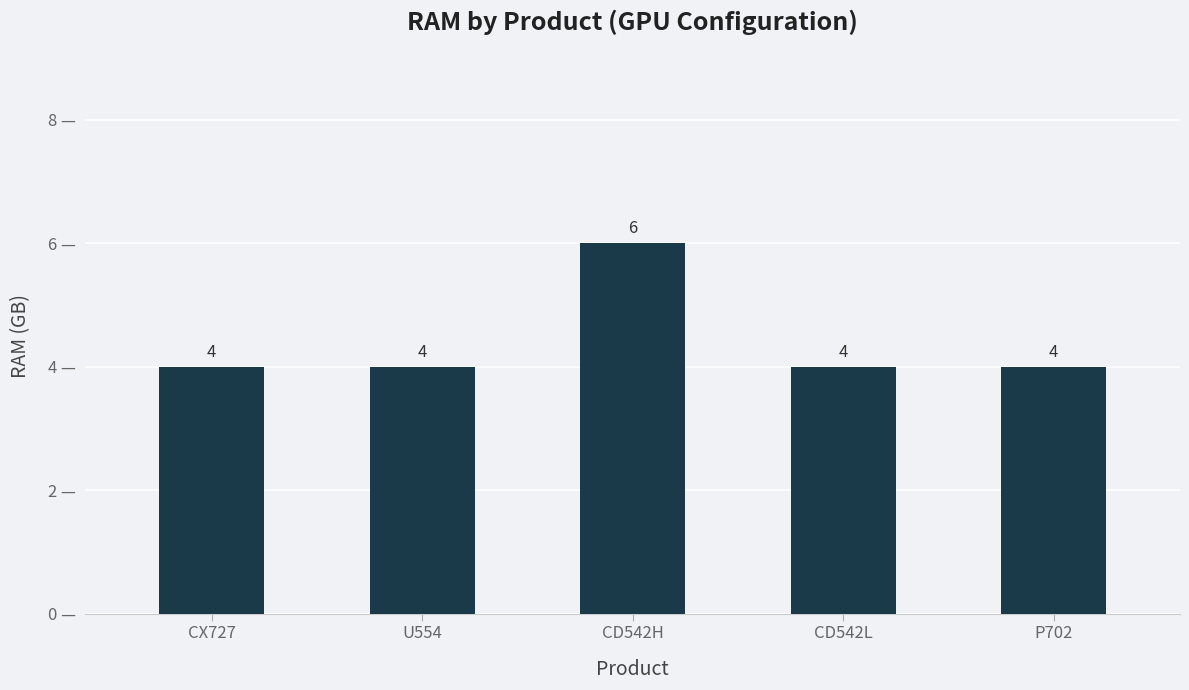

Is it true that the value at CX727 is 4?

True